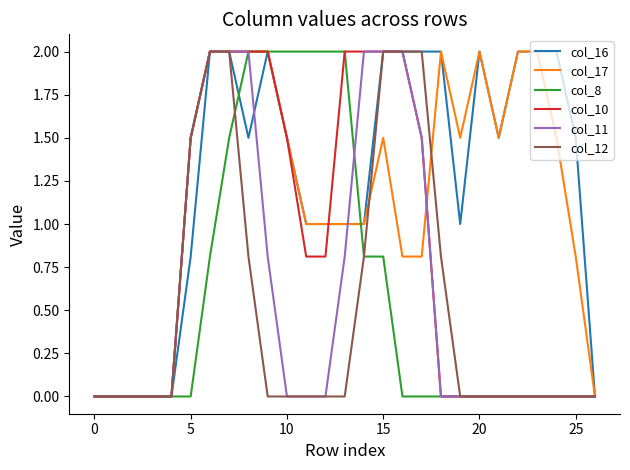

What is the maximum value for col_8?

2.0